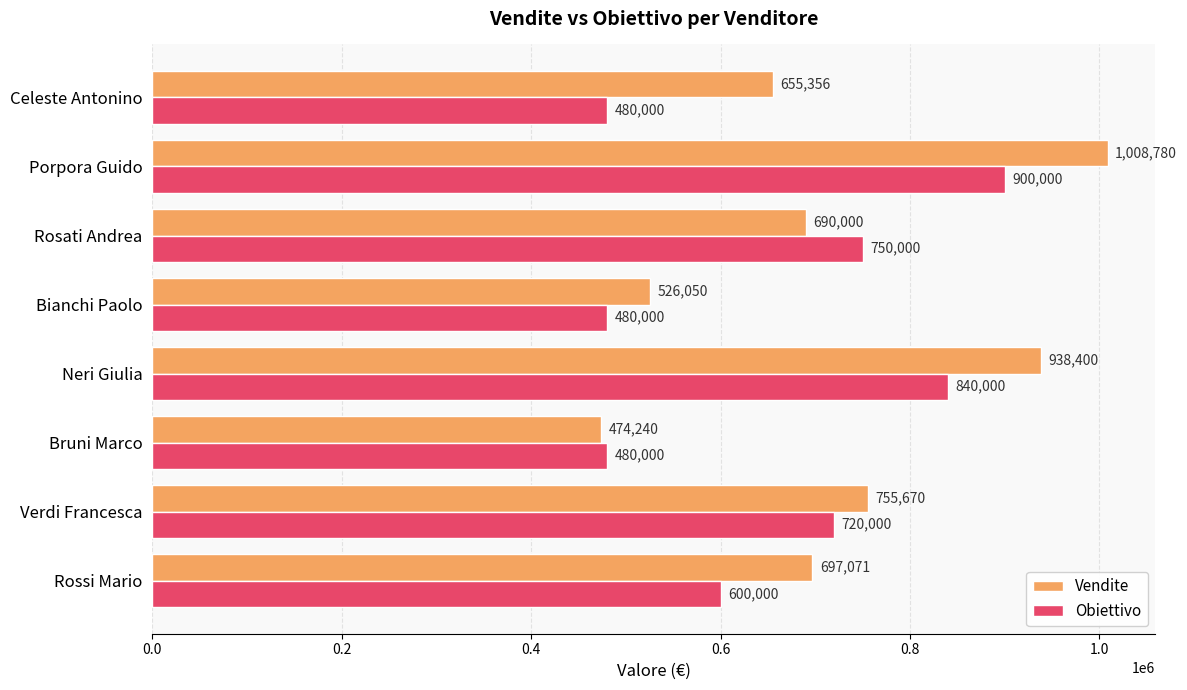

Which category has the highest value across all series?

Porpora Guido